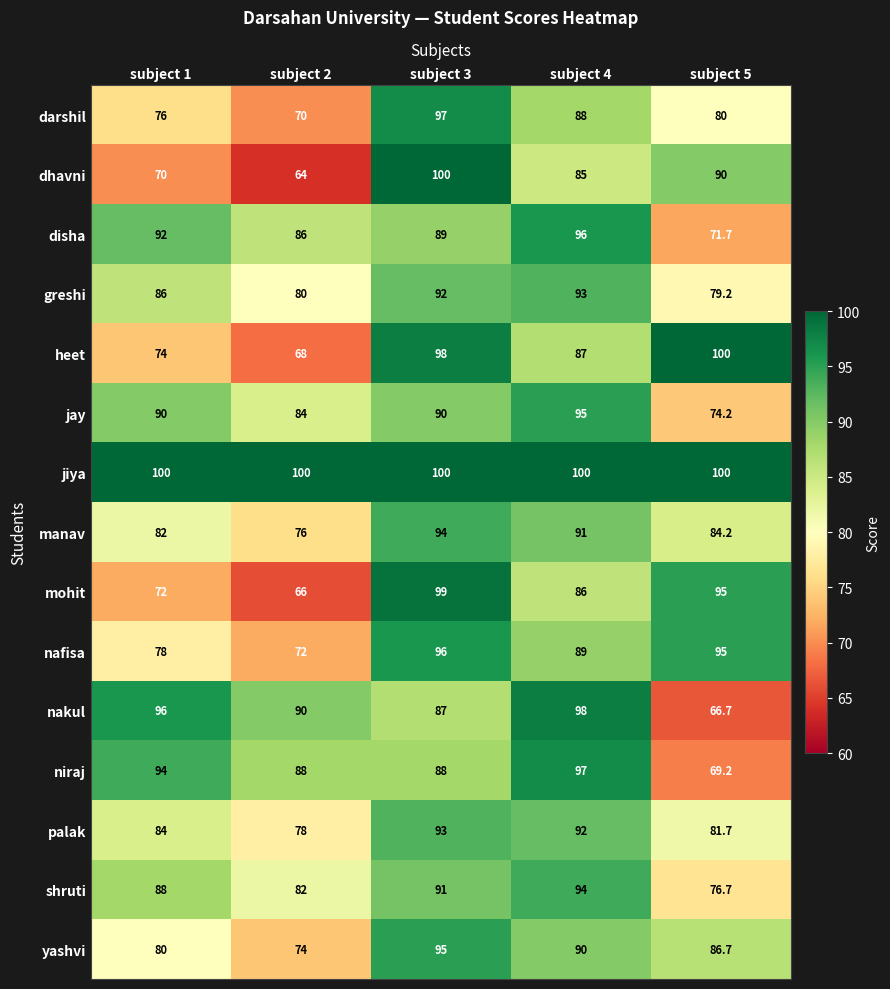

Is it true that niraj equals 69.2 at subject 5?

True